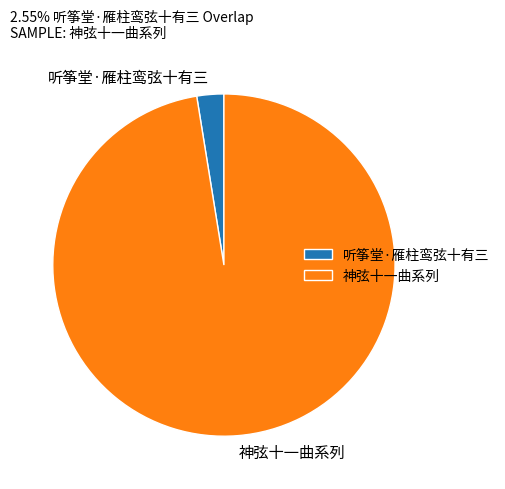

Do 听筝堂·雁柱鸾弦十有三 and 神弦十一曲系列 together represent more than half of the pie?

Yes